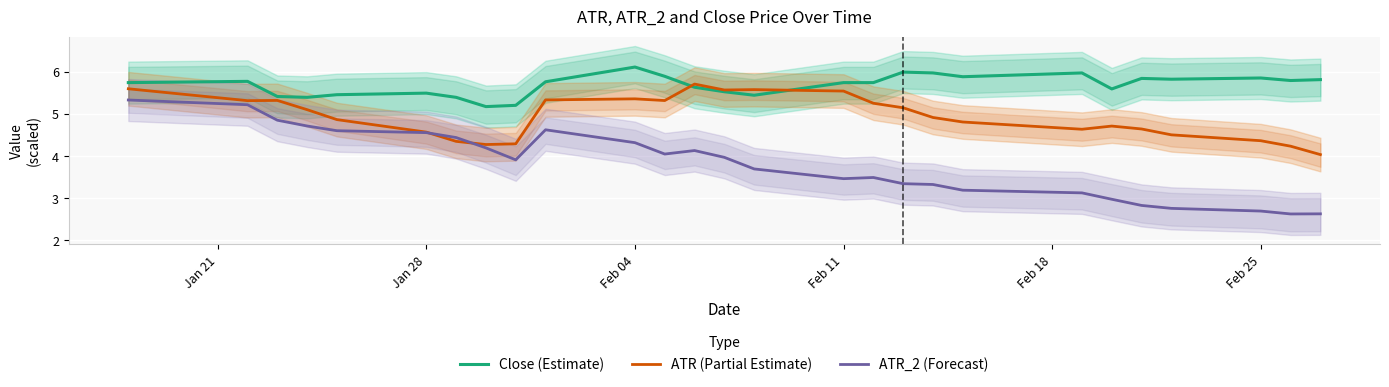

What is the minimum value for ATR_2 (Forecast)?

2.6